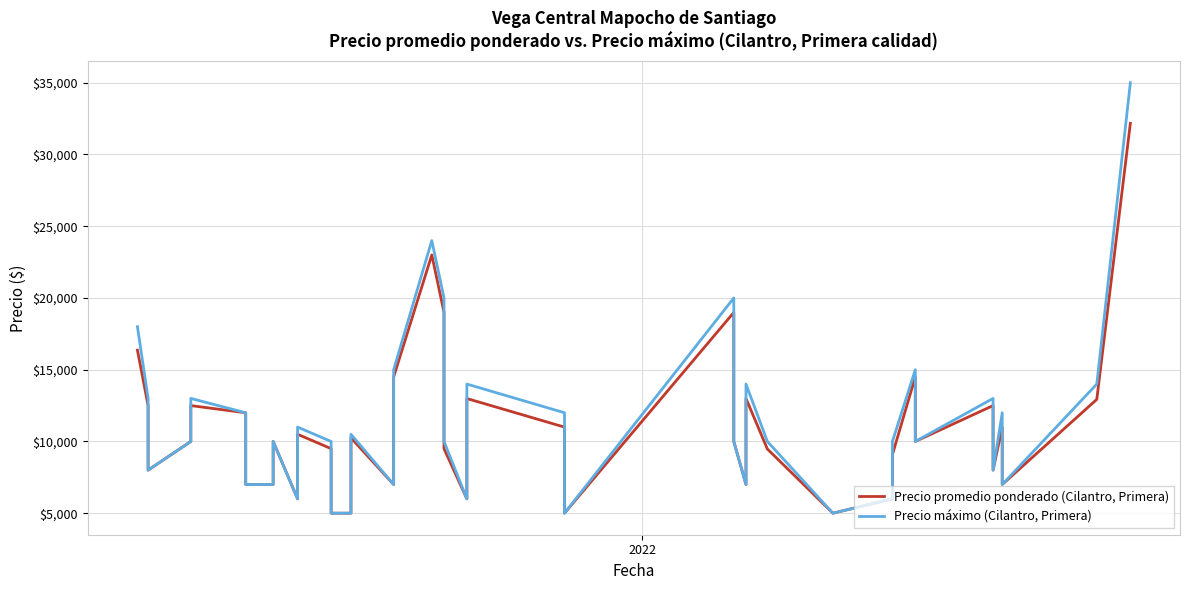

True or false: Precio máximo (Cilantro, Primera) has a value of 15104 at 8.

False